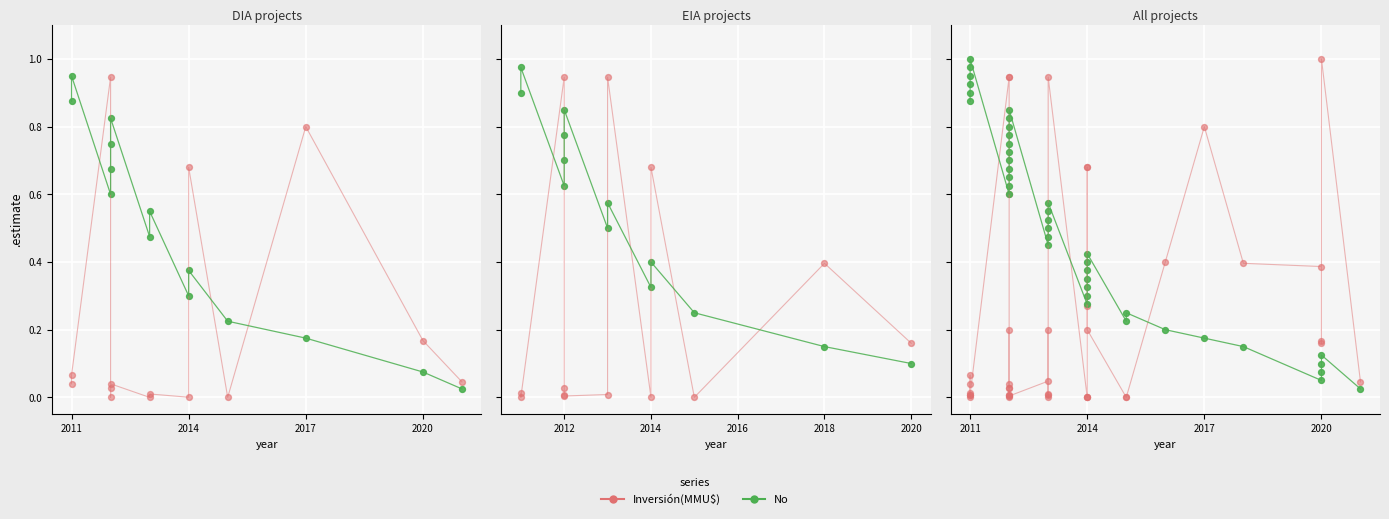

What are all the series names shown in the legend?

Inversión(MMU$), No